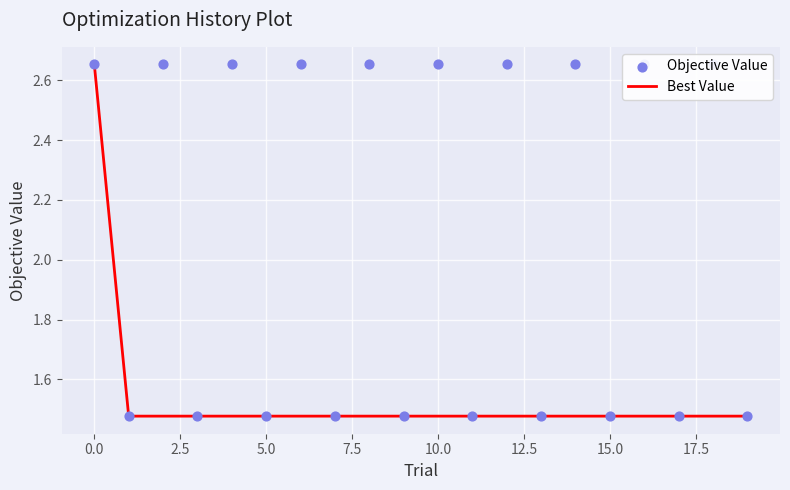

At how many categories does at least one series exceed 1?

20